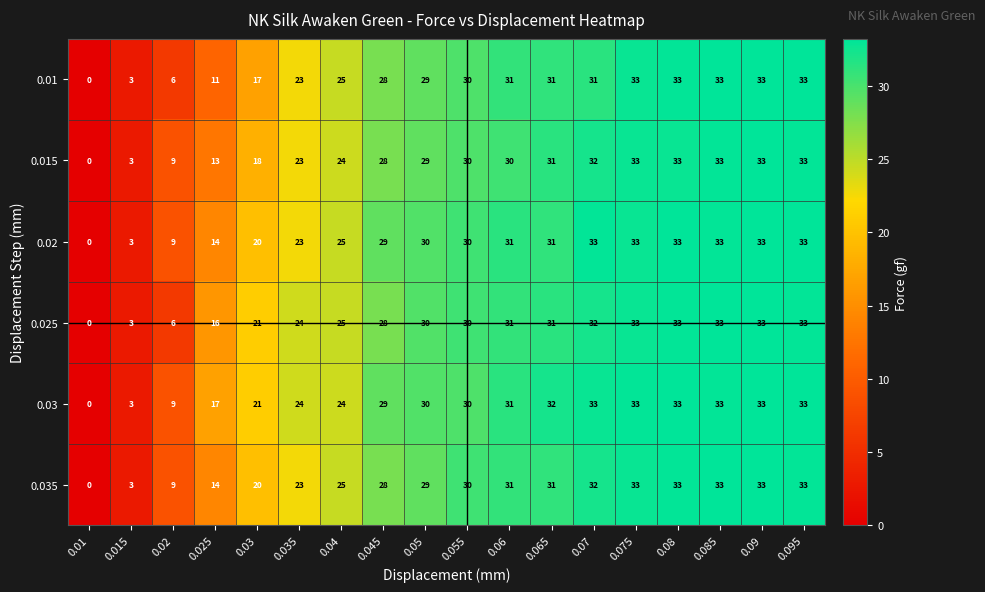

Is it true that 0.015 equals 33 at 0.085?

True